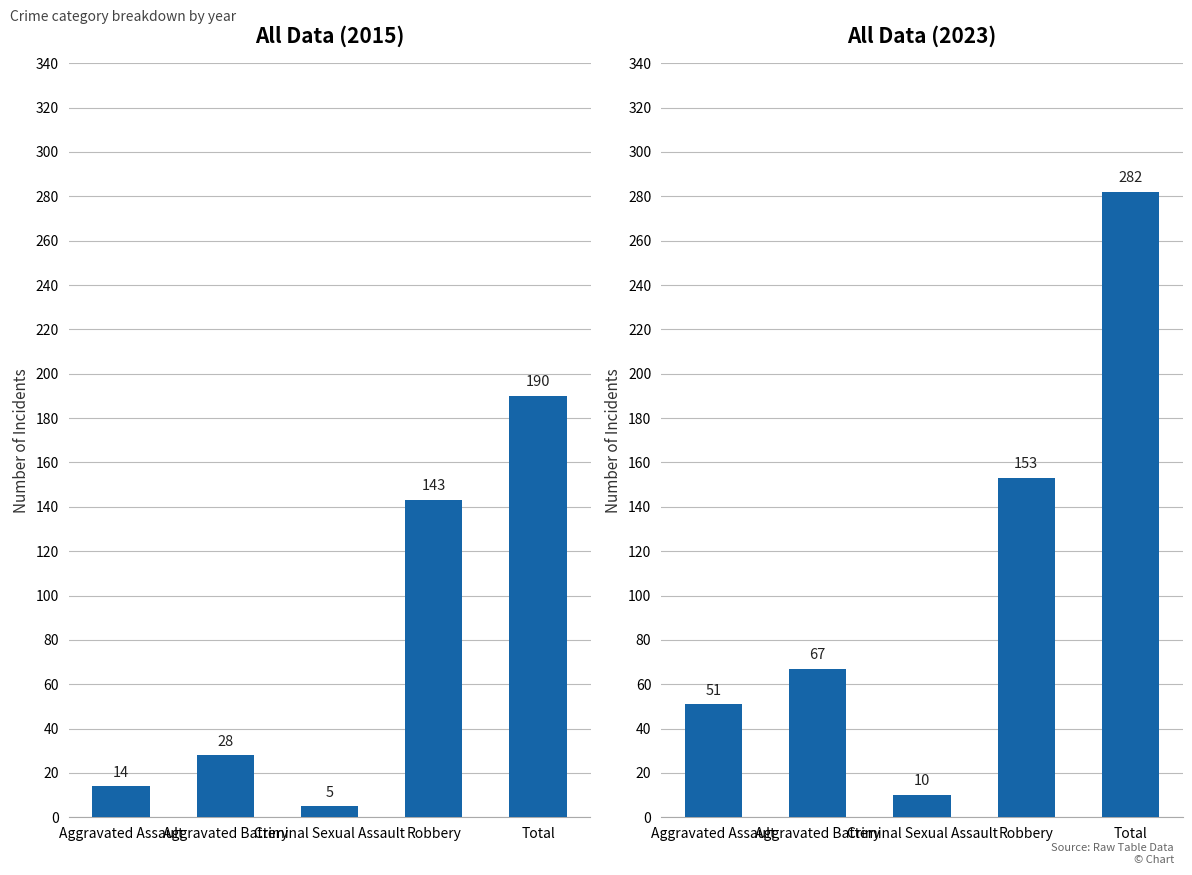

Which has a higher value, Total or Aggravated Assault?

Total